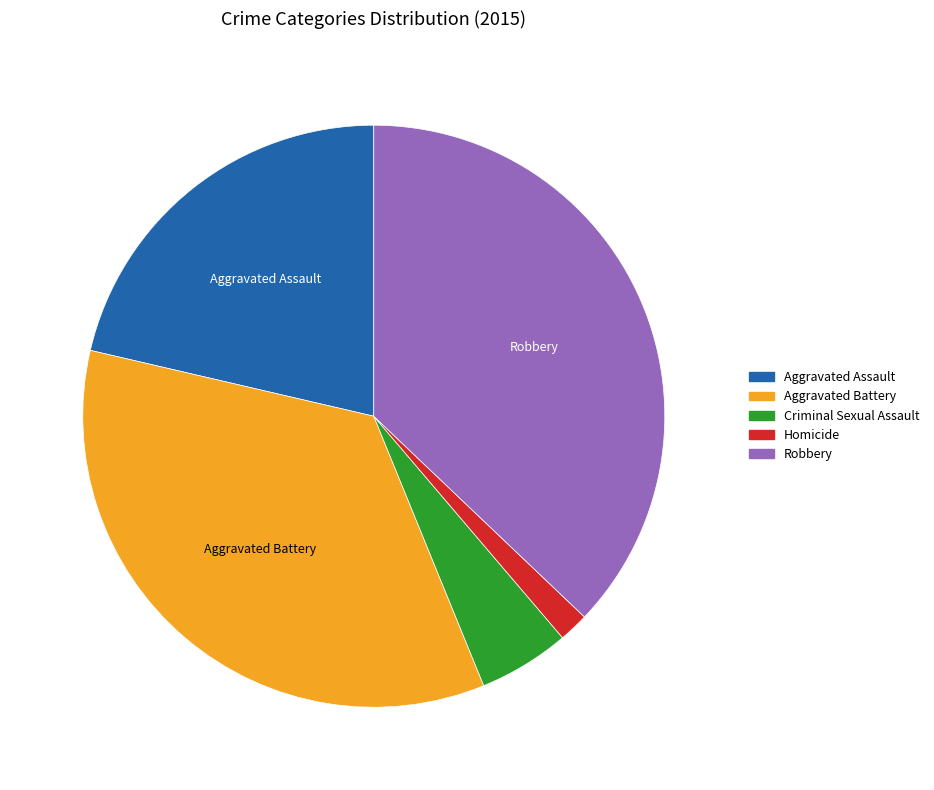

Does Homicide represent more than half of the total?

No